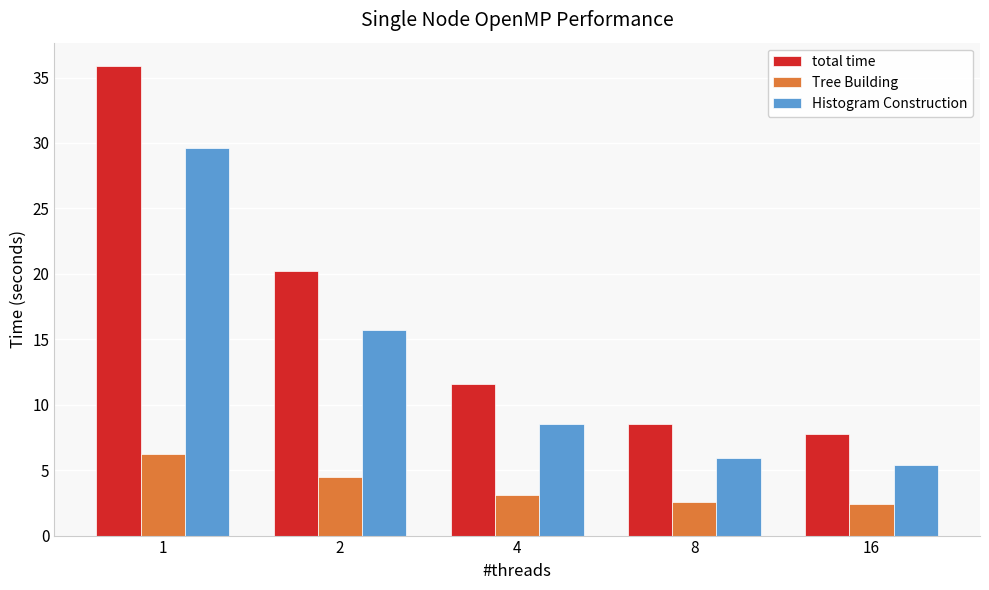

At which category is the sum across all series the highest?

1